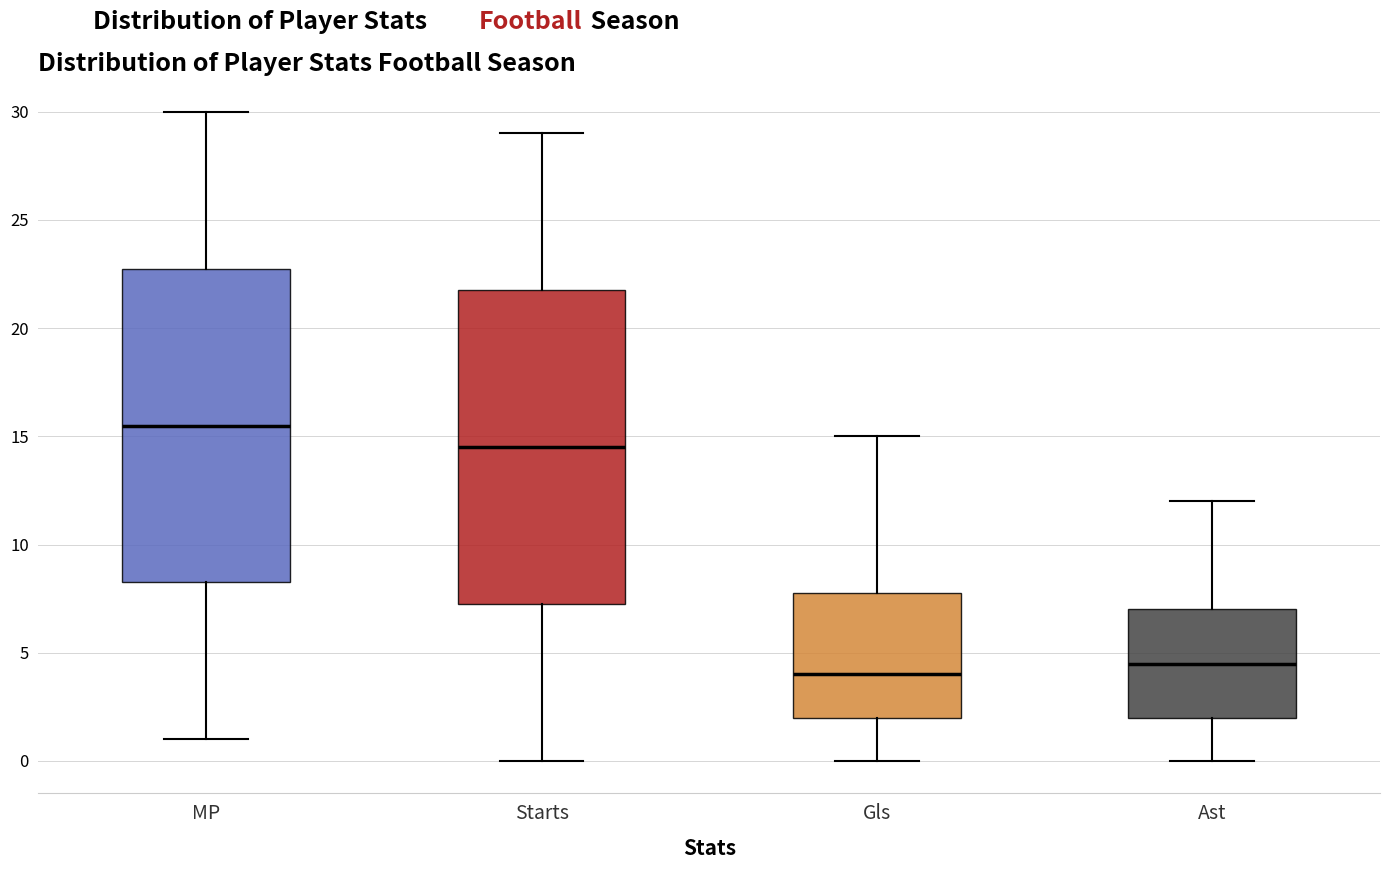

Which box's median line is the lowest?

Gls